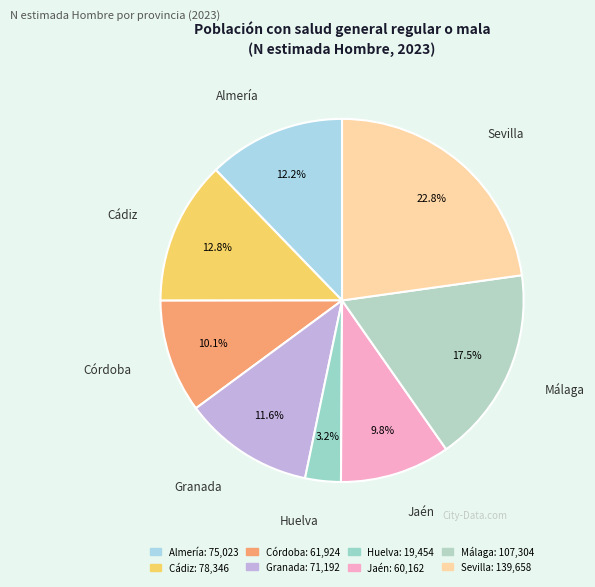

How many segments does this pie chart have?

8